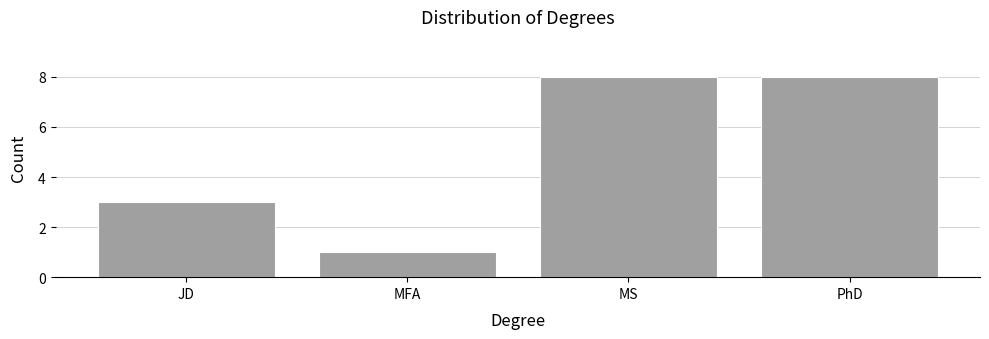

Reading left to right, list all the values displayed in this chart.

3	1	8	8